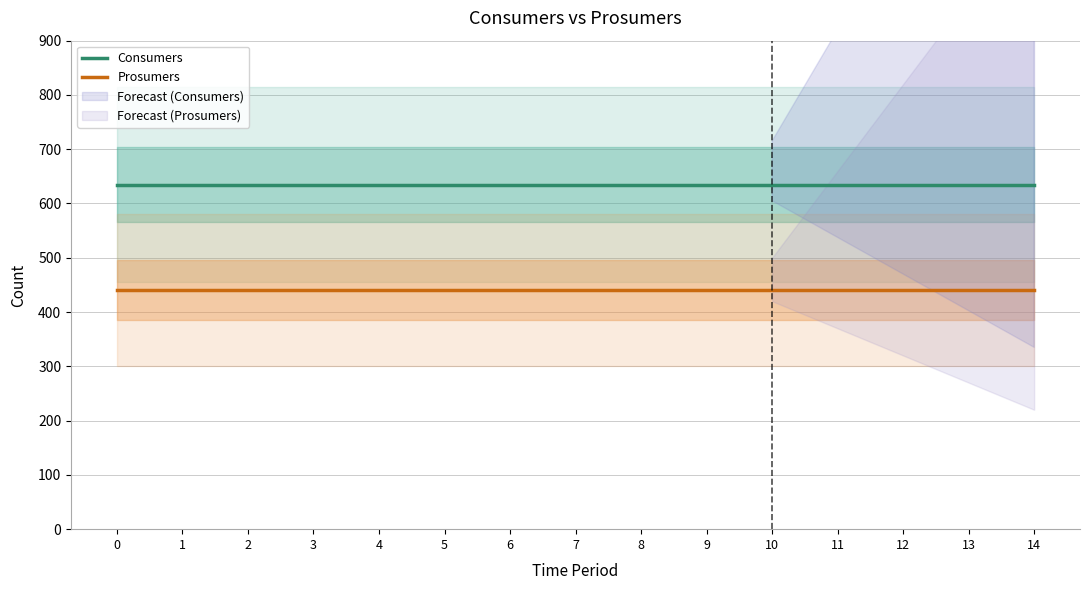

What value does the Prosumers series have at 10?

440